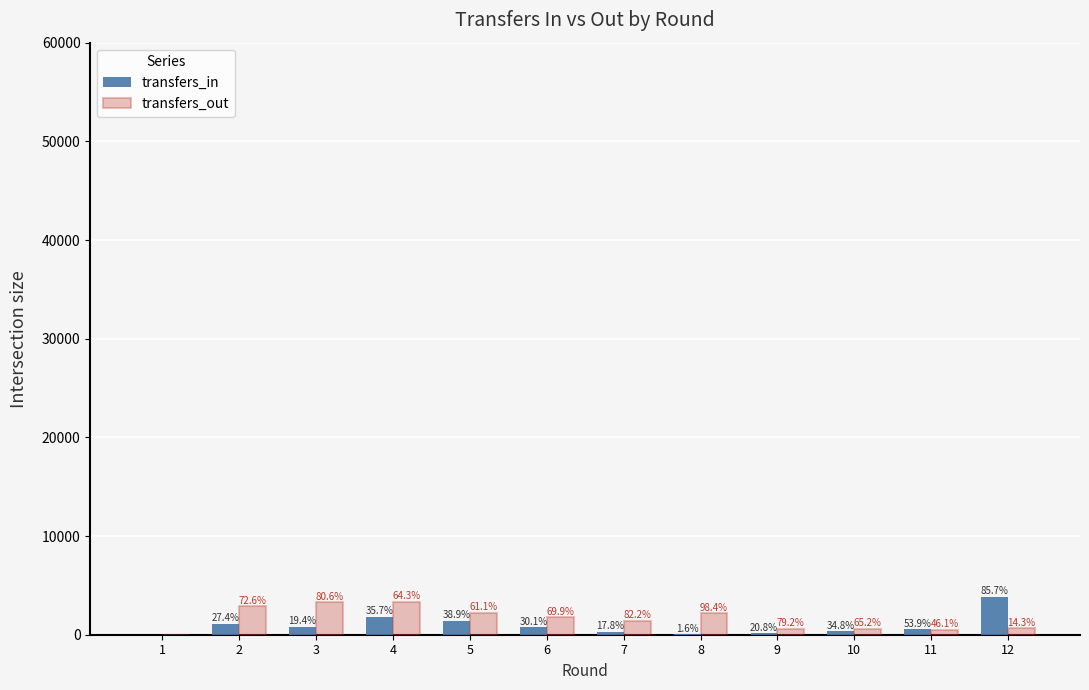

Are the bars horizontal?

No